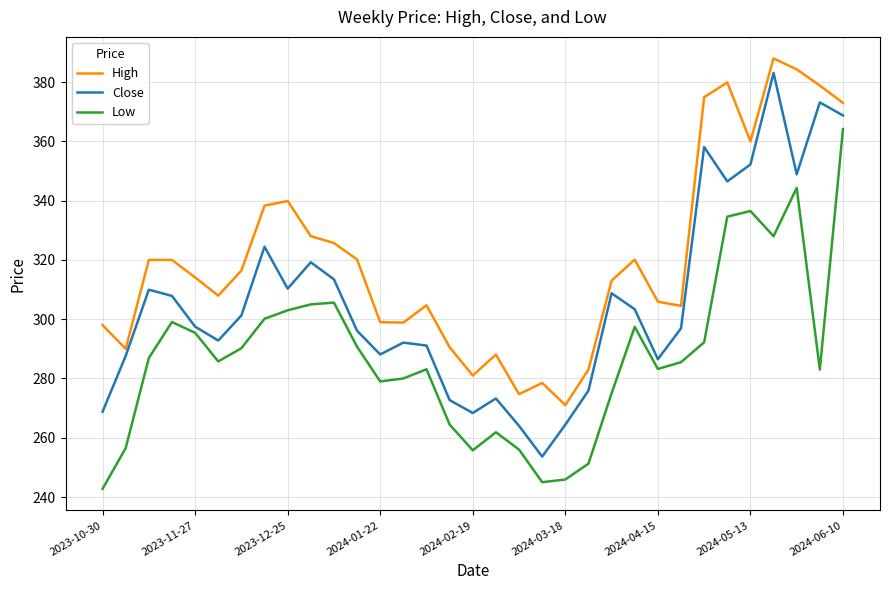

What is the sum of all Low values?

9507.2